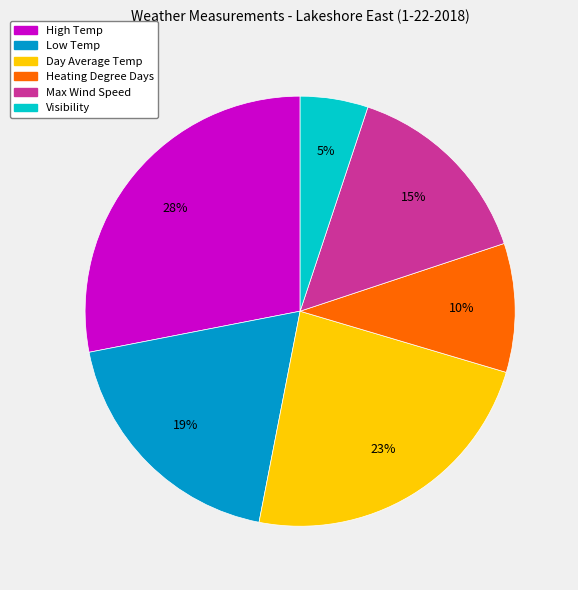

Which has a higher value, Max Wind Speed or Low Temp?

Low Temp